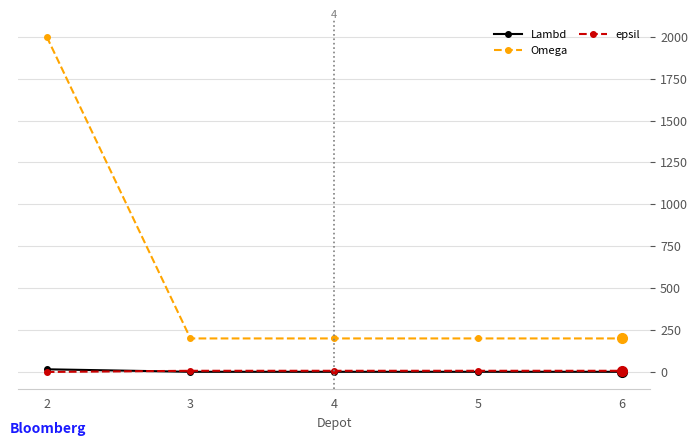

True or false: Omega and epsil intersect in this chart.

False